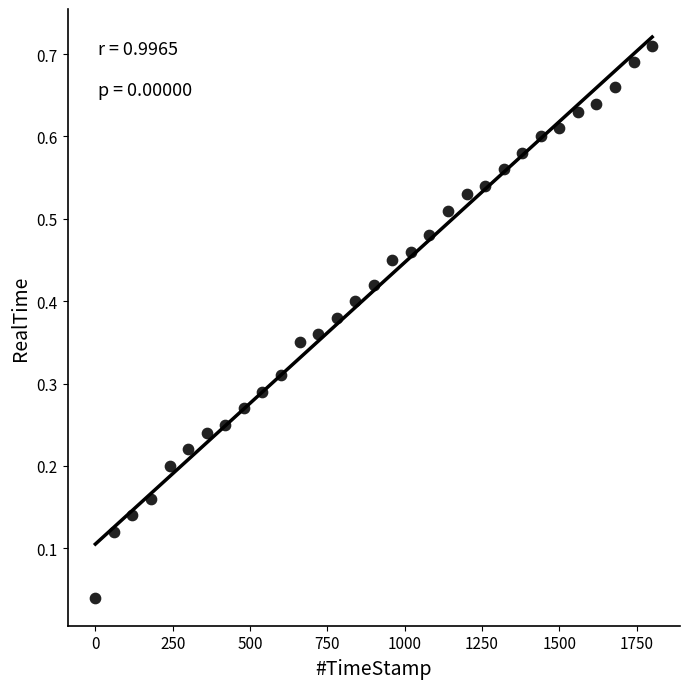

What is the range of X values (max minus min)?

1799.9